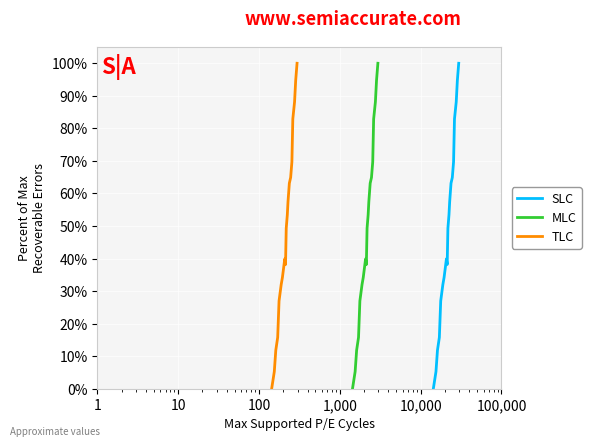

True or false: MLC and SLC intersect in this chart.

False